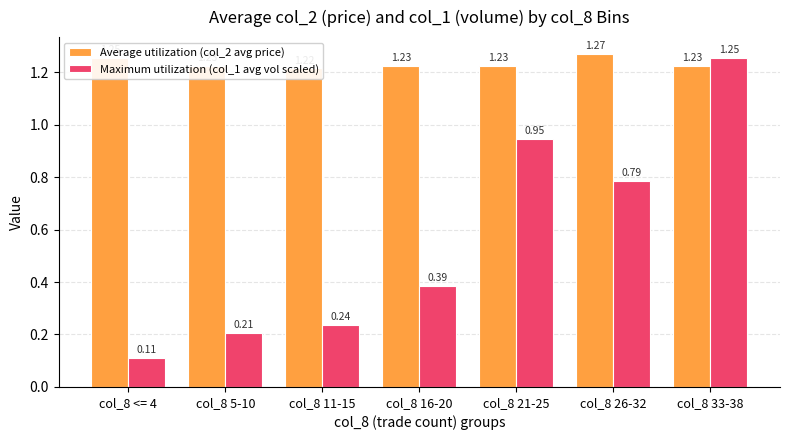

What are all the series names shown in the legend?

Average utilization (col_2 avg price), Maximum utilization (col_1 avg vol scaled)